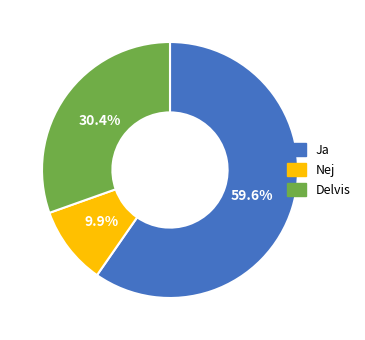

Count the number of slices in the pie.

3